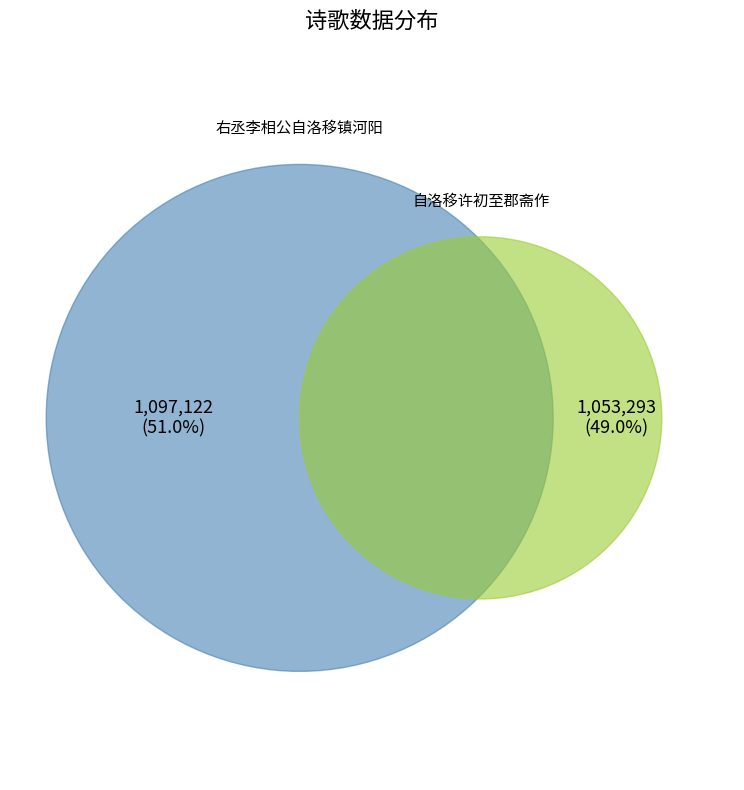

Which series has the widest spread of values?

右丞李相公自洛移镇河阳